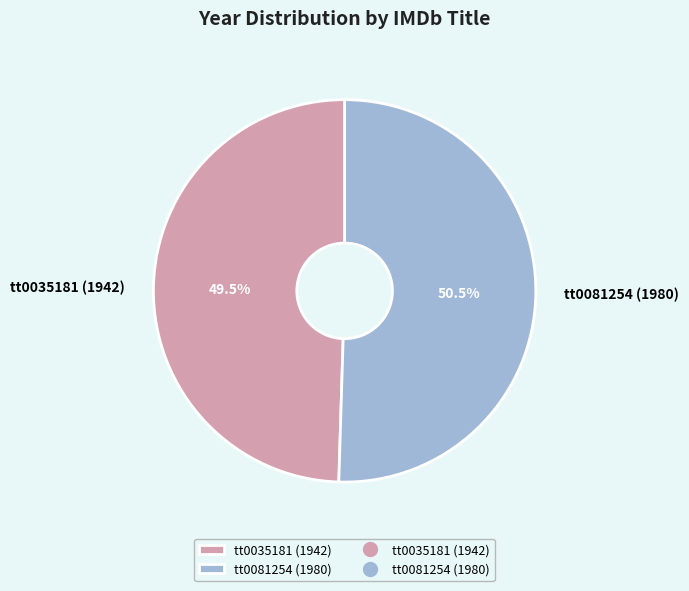

What is the ratio of the value at tt0035181 (1942) to the value at tt0081254 (1980)?

1.0